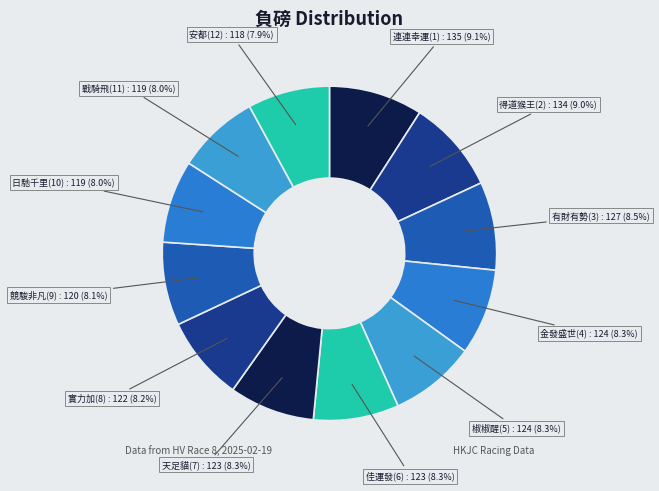

How many slices are in this pie chart?

12